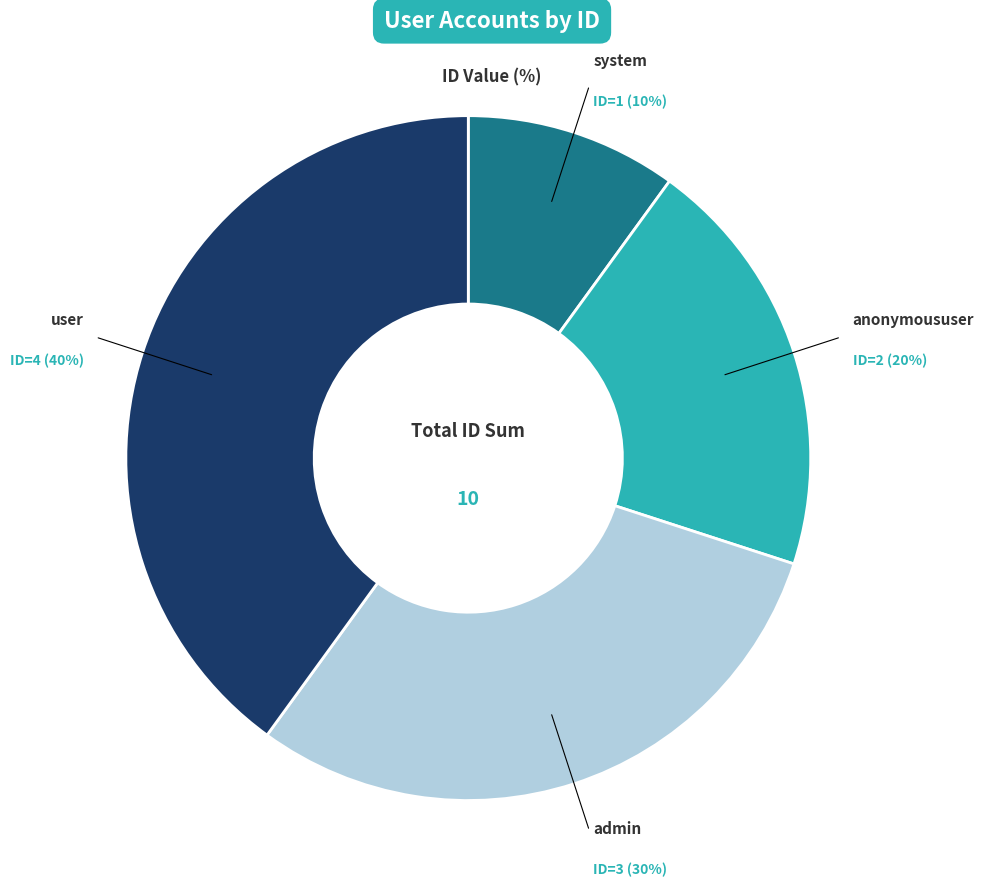

To the nearest percent, what is the combined percentage of admin and user?

70%